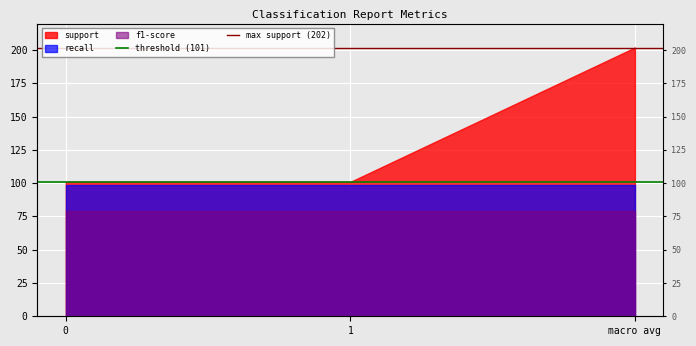

How many lines are shown in the chart?

2